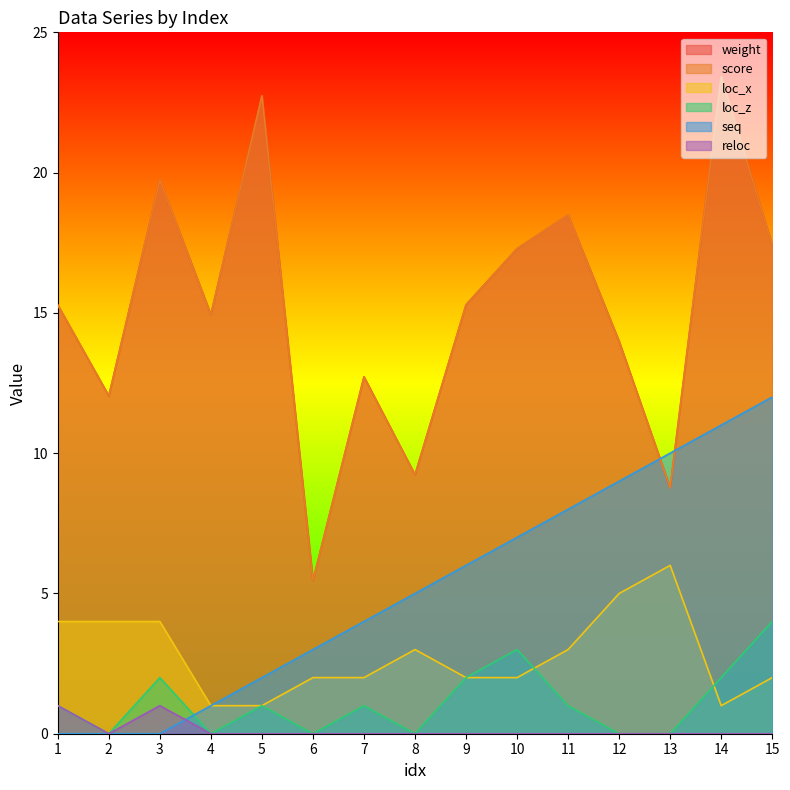

True or false: loc_x and score cross at least once.

False